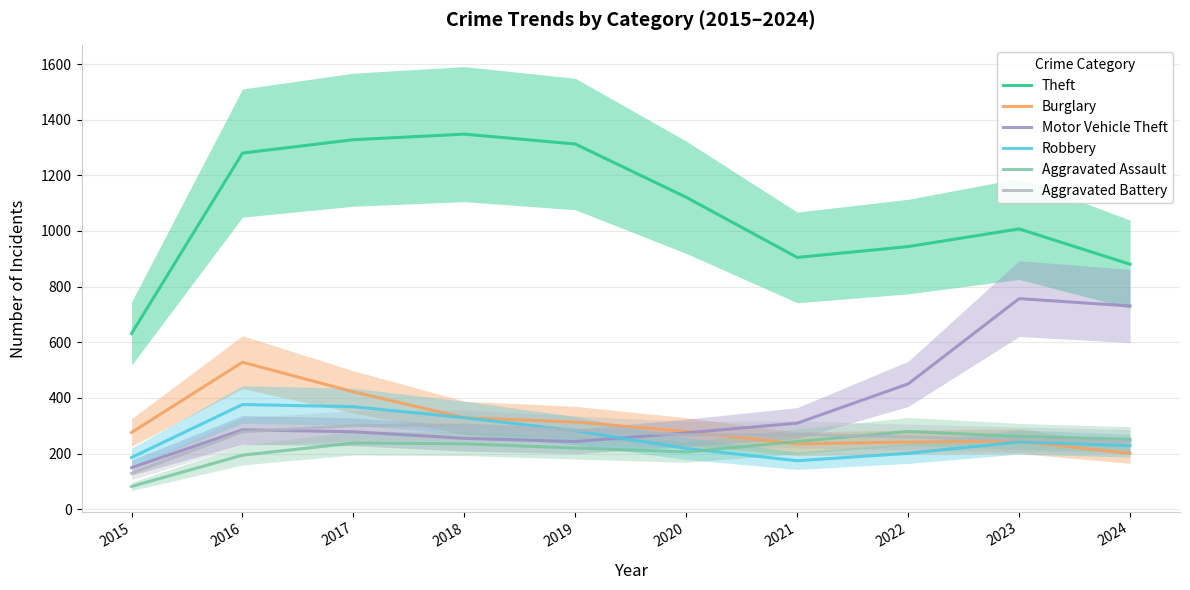

Between 2018 and 2023, which series saw the biggest shift?

Motor Vehicle Theft